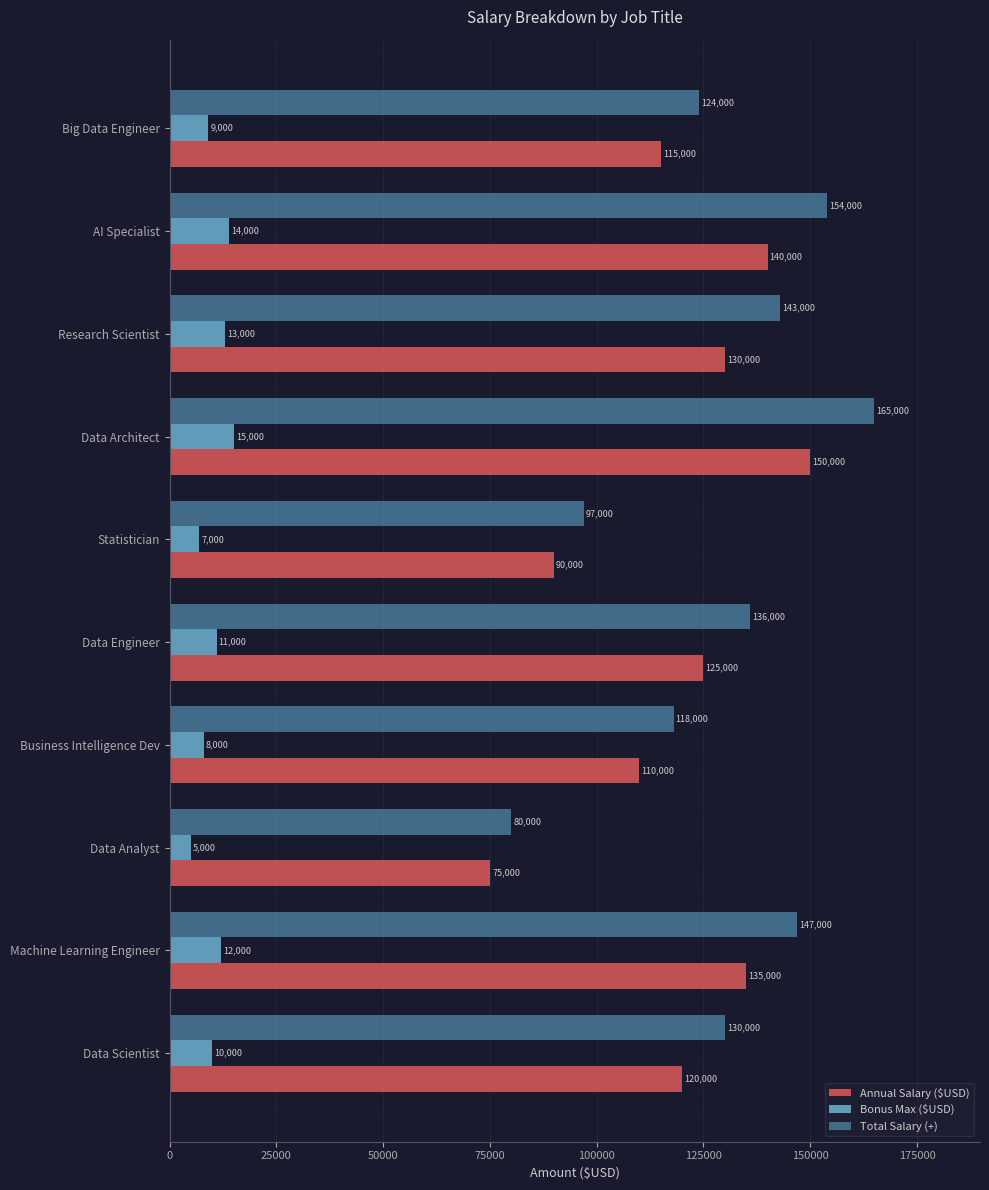

List the labels in order of Total Salary (+) value, largest first.

Data Architect, AI Specialist, Machine Learning Engineer, Research Scientist, Data Engineer, Data Scientist, Big Data Engineer, Business Intelligence Dev, Statistician, Data Analyst